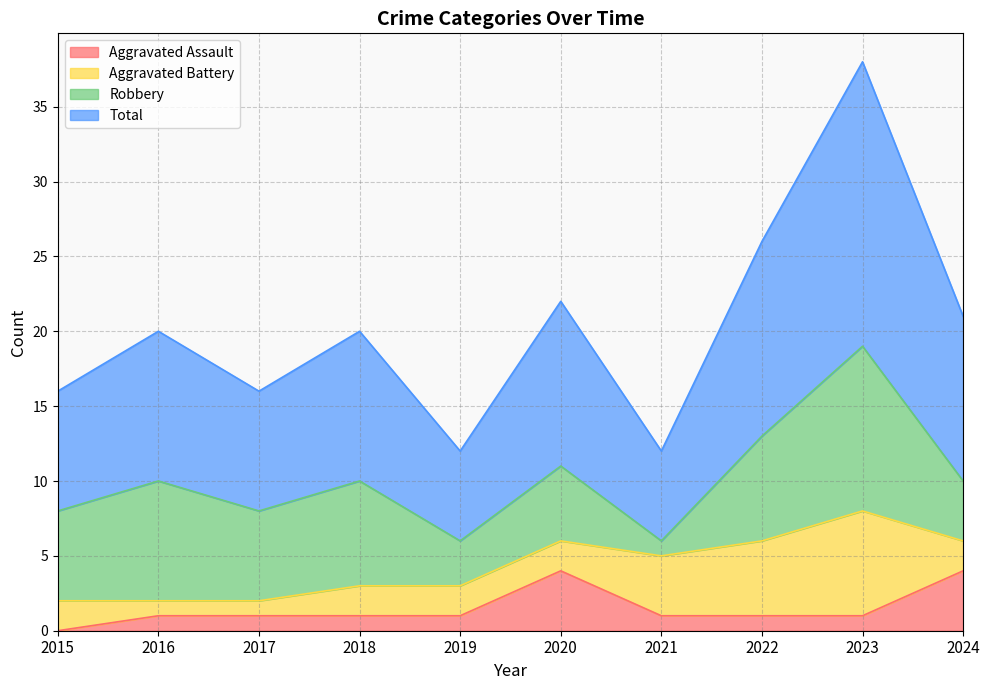

At how many categories does at least one series exceed 6?

10